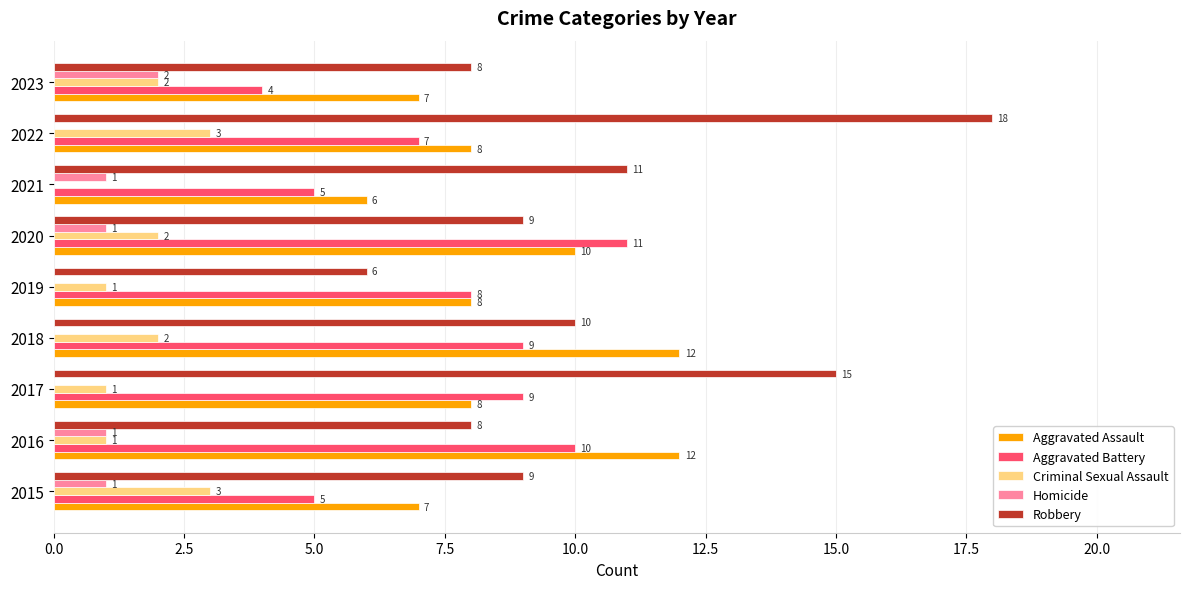

What is the total value across all series at 2018?

33